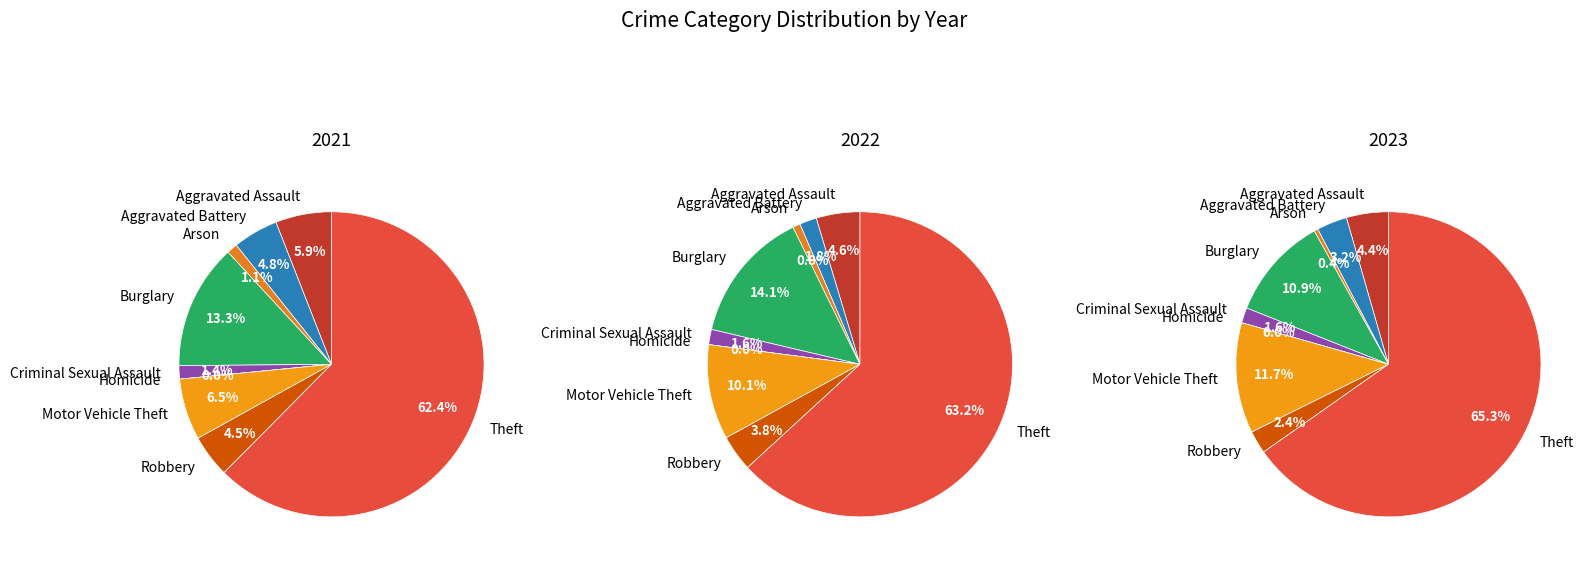

Is the sum of values_2023 and 5 greater than half?

No